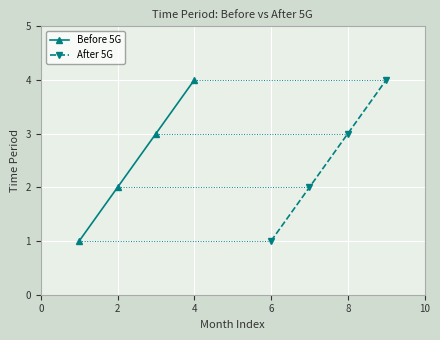

True or false: Before 5G and After 5G intersect in this chart.

False